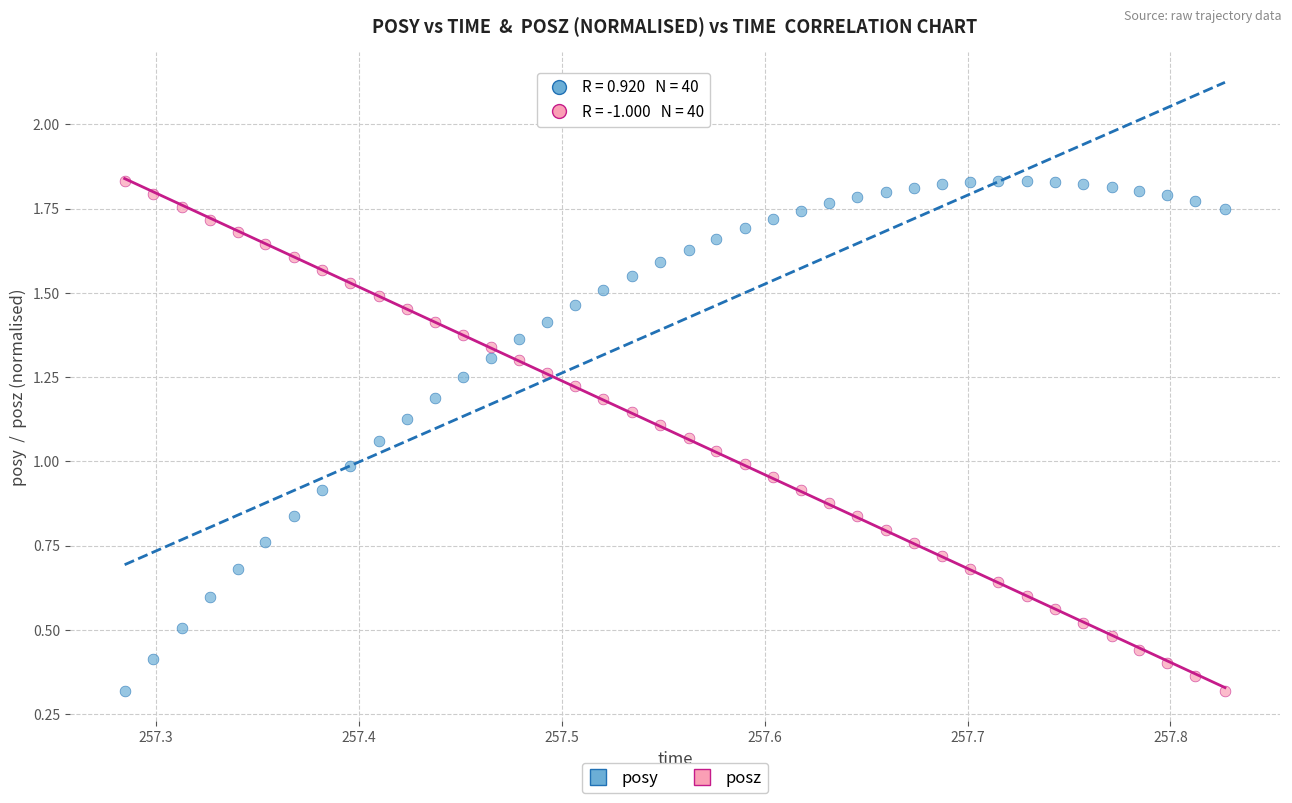

How many points are shown in the scatter plot?

80